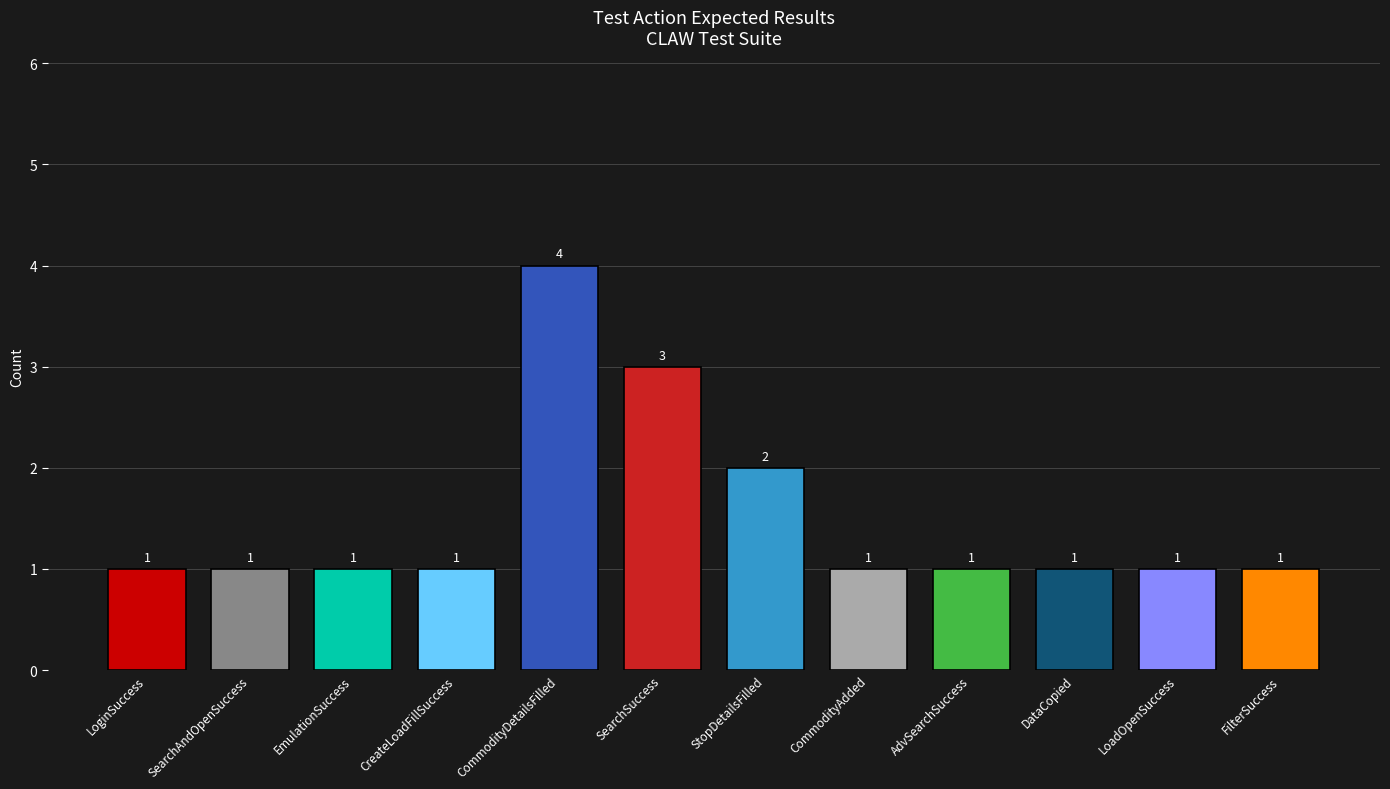

What is the label of the 9th bar from the left?

AdvSearchSuccess